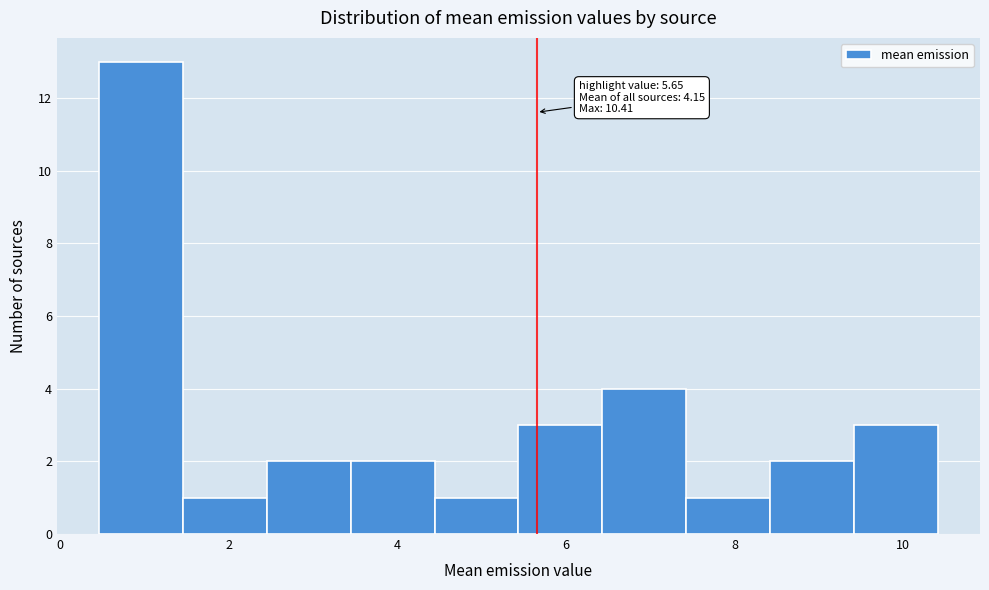

Which range on the x-axis has the tallest bar?

0.4 to 1.4